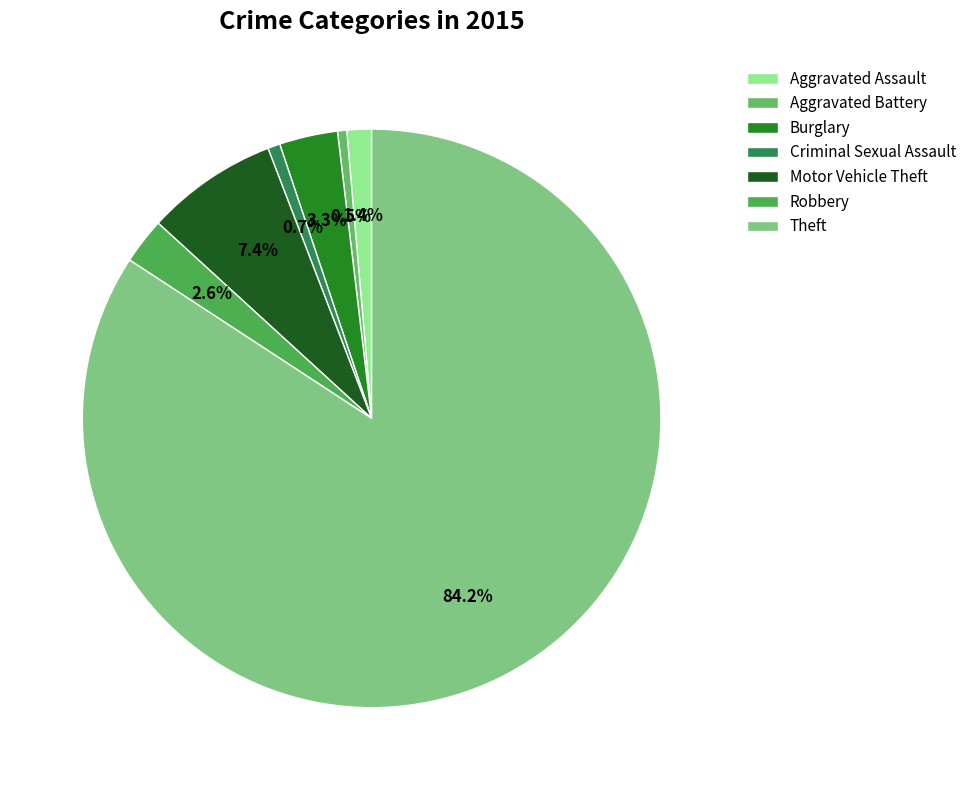

What is the largest slice in the pie chart?

Theft